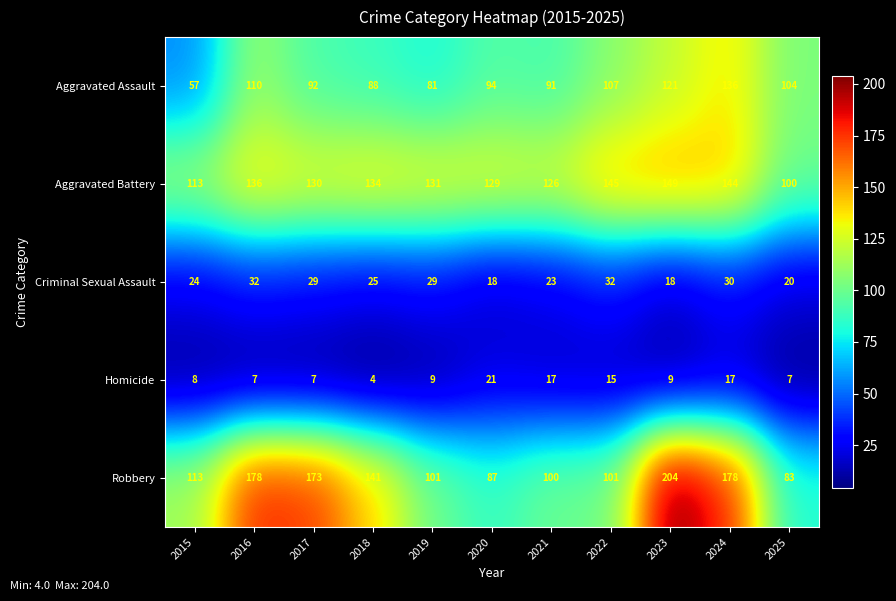

At which category is the sum across all series the highest?

2024